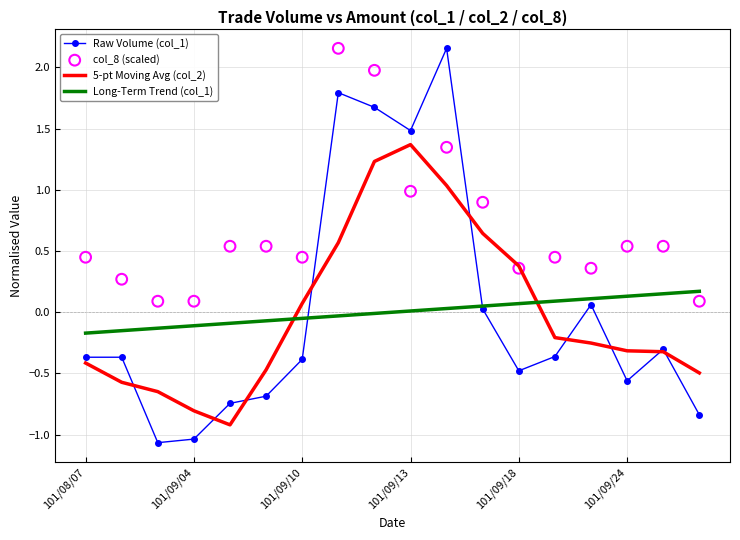

Is the value of 5-pt Moving Avg (col_2) at 101/09/18 greater than the value of Long-Term Trend (col_1) at 101/09/24?

Yes